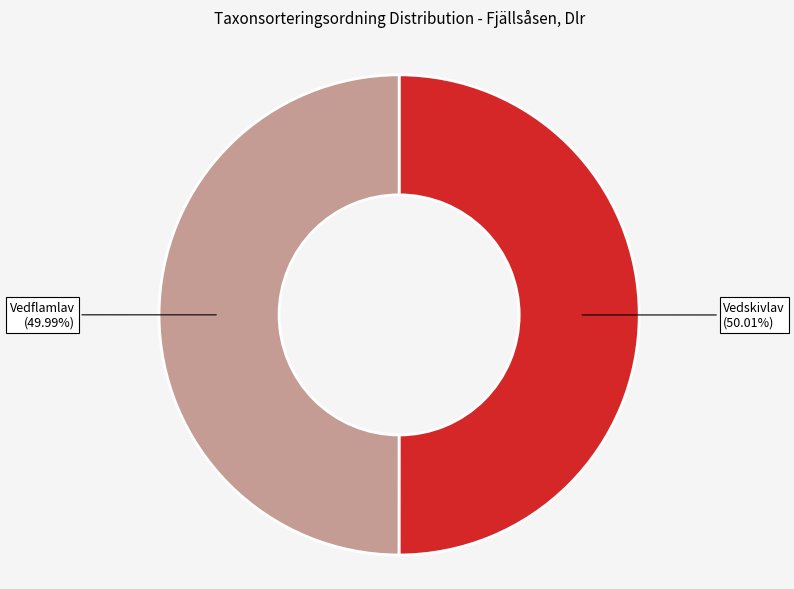

Is there a majority slice in this chart?

Yes